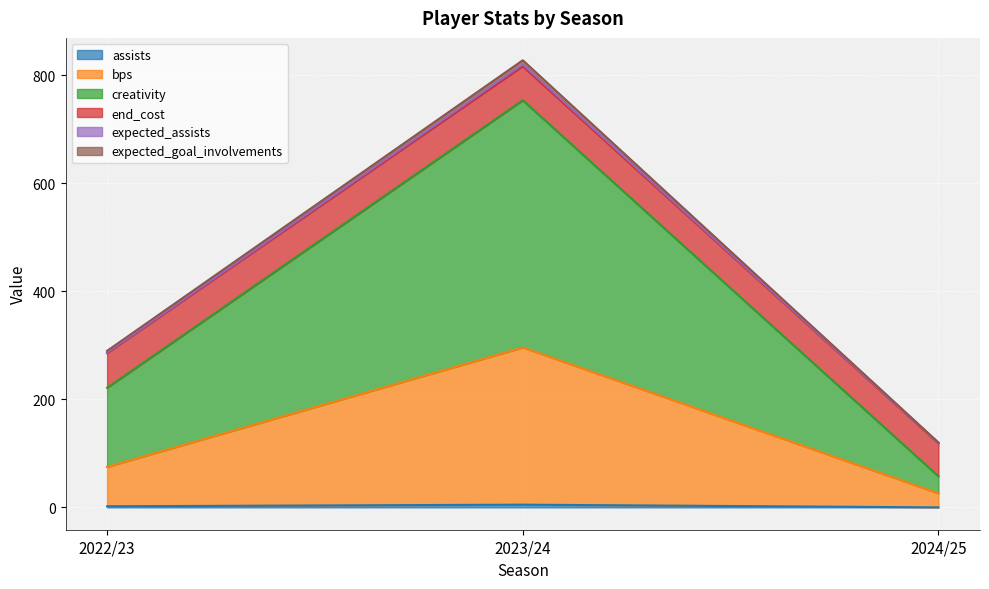

At which category is the sum across all series the highest?

2023/24